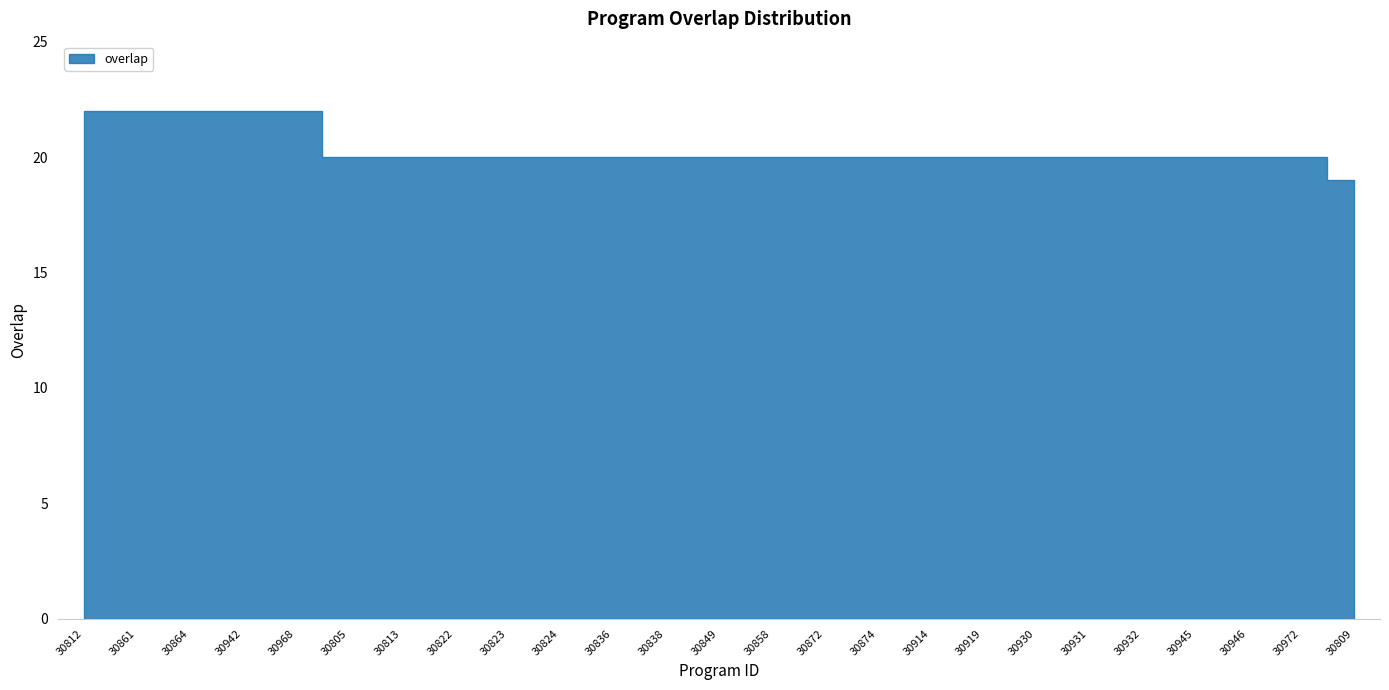

How many data points are above 20?

5